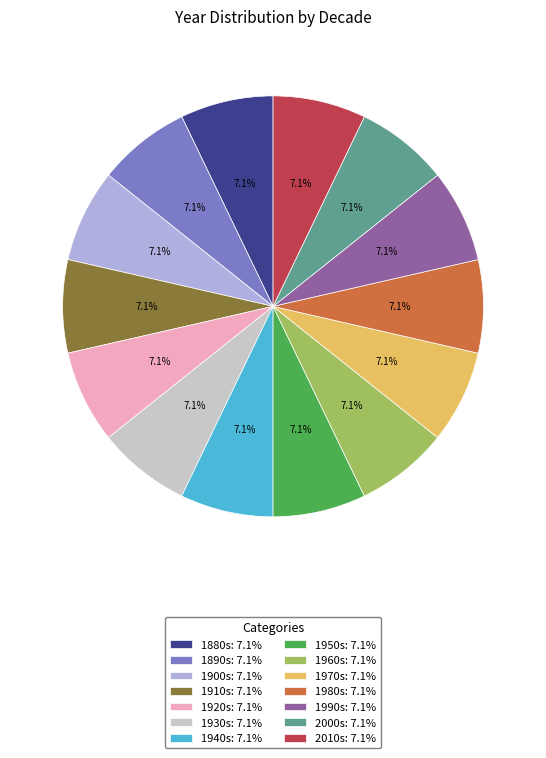

Approximately how many times larger is the value at 1900s: 7.1% compared to 1940s: 7.1%?

1.0